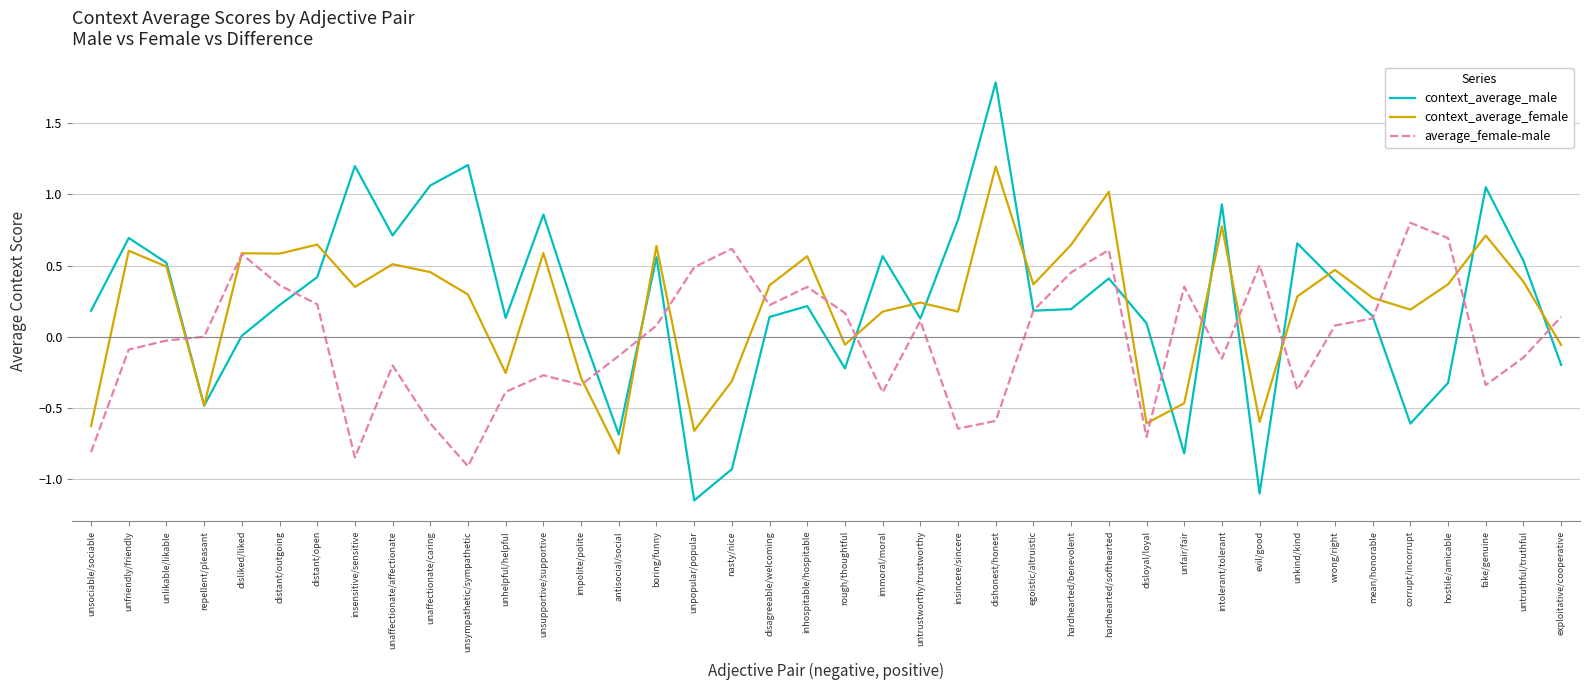

What is the sum of the context_average_female values at distant/outgoing and unfriendly/friendly?

1.2